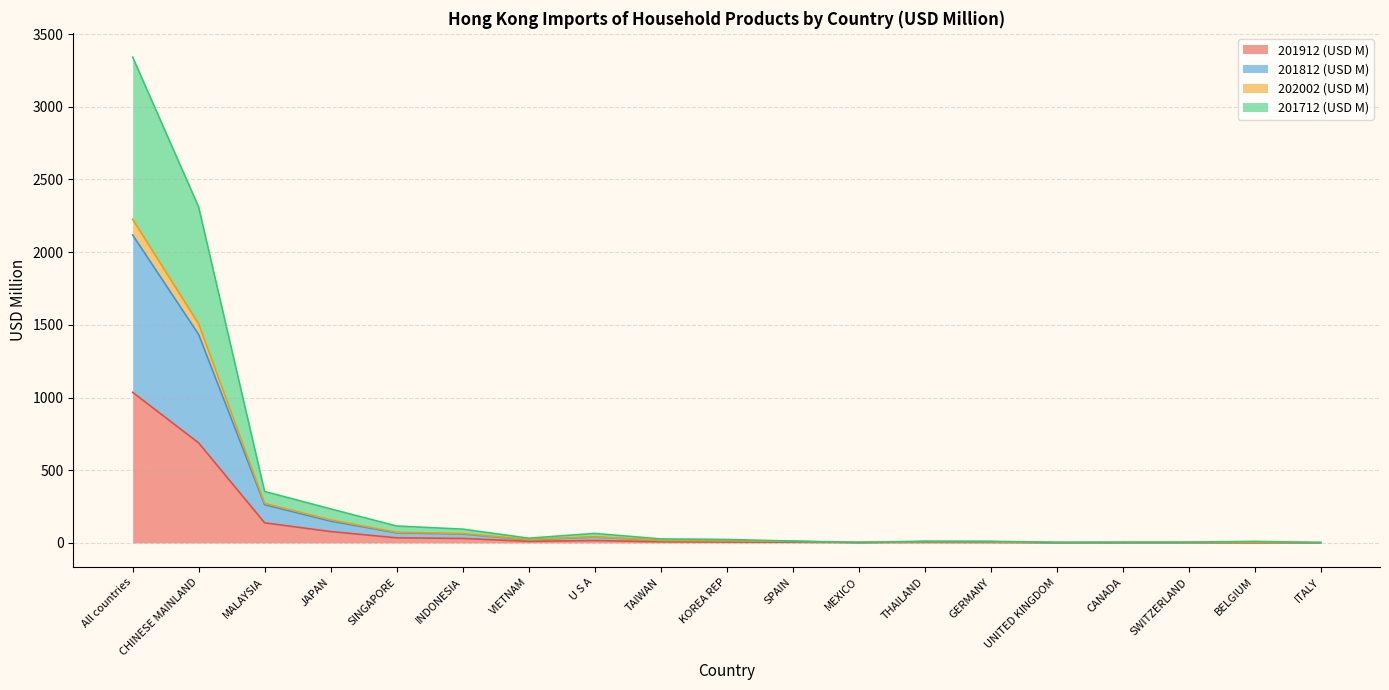

What is the highest value of the 201912 (USD M) series?

1035.7